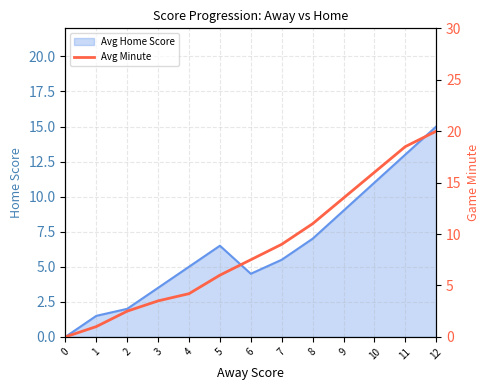

Does the chart display data point markers on the line(s)?

No